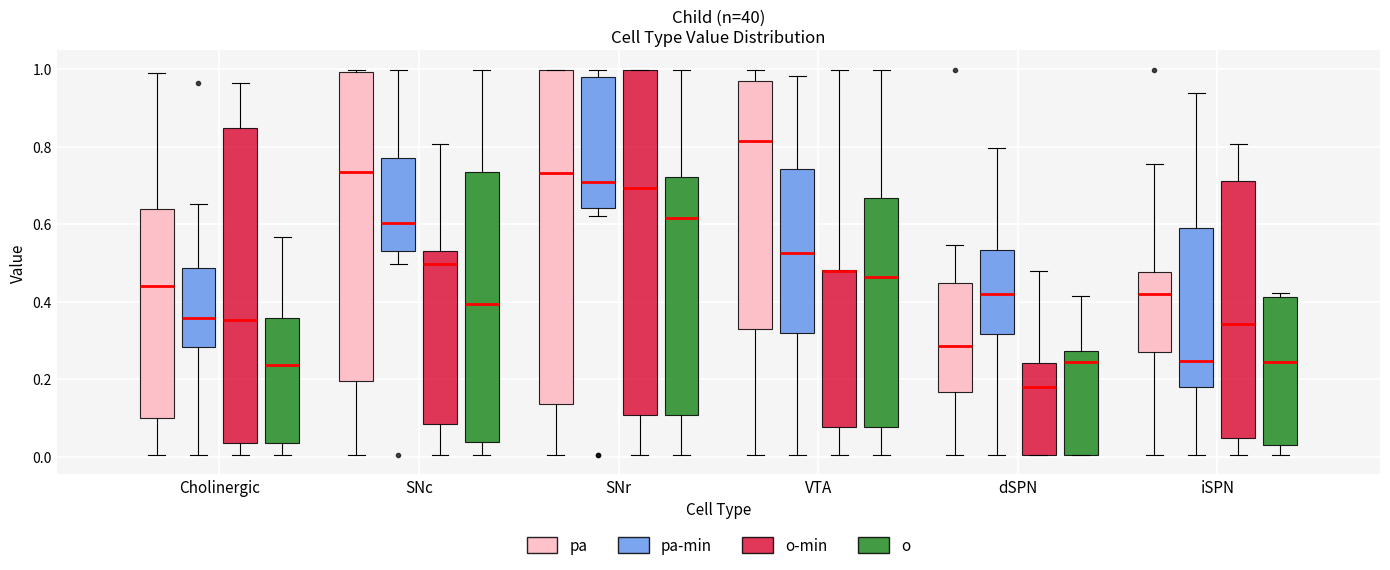

Reading left to right, transcribe this box plot: for each box, give where its median line is, the range the box spans, and where its two whiskers end, as read against the y-axis. The values are not printed on the chart, so give them approximately, as read against the axis.

Cholinergic (pa): median 0.44, box 0.10 to 0.64, whiskers 0.00 to 0.98
Cholinergic (pa-min): median 0.36, box 0.28 to 0.48, whiskers 0.00 to 0.66
Cholinergic (o-min): median 0.36, box 0.04 to 0.84, whiskers 0.00 to 0.96
Cholinergic (o): median 0.24, box 0.04 to 0.36, whiskers 0.00 to 0.56
SNc (pa): median 0.74, box 0.20 to 1.00, whiskers 0.00 to 1.00 (just above the box's upper edge)
SNc (pa-min): median 0.60, box 0.54 to 0.78, whiskers 0.50 to 1.00
SNc (o-min): median 0.50, box 0.08 to 0.54, whiskers 0.00 to 0.80
SNc (o): median 0.40, box 0.04 to 0.74, whiskers 0.00 to 1.00
SNr (pa): median 0.74, box 0.14 to 1.00, whiskers 0.00 to 1.00
SNr (pa-min): median 0.70, box 0.64 to 0.98, whiskers 0.62 to 1.00
SNr (o-min): median 0.70, box 0.10 to 1.00, whiskers 0.00 to 1.00
SNr (o): median 0.62, box 0.10 to 0.72, whiskers 0.00 to 1.00
VTA (pa): median 0.82, box 0.32 to 0.96, whiskers 0.00 to 1.00
VTA (pa-min): median 0.52, box 0.32 to 0.74, whiskers 0.00 to 0.98
VTA (o-min): median 0.48 (drawn on the box's upper edge), box 0.08 to 0.48, whiskers 0.00 to 1.00
VTA (o): median 0.46, box 0.08 to 0.66, whiskers 0.00 to 1.00
dSPN (pa): median 0.28, box 0.16 to 0.44, whiskers 0.00 to 0.54
dSPN (pa-min): median 0.42, box 0.32 to 0.54, whiskers 0.00 to 0.80
dSPN (o-min): median 0.18, box 0.00 to 0.24, whiskers 0.00 to 0.48
dSPN (o): median 0.24, box 0.00 to 0.28, whiskers 0.00 to 0.42
iSPN (pa): median 0.42, box 0.28 to 0.48, whiskers 0.00 to 0.76
iSPN (pa-min): median 0.24, box 0.18 to 0.60, whiskers 0.00 to 0.94
iSPN (o-min): median 0.34, box 0.04 to 0.72, whiskers 0.00 to 0.80
iSPN (o): median 0.24, box 0.02 to 0.42, whiskers 0.00 to 0.42 (just above the box's upper edge)